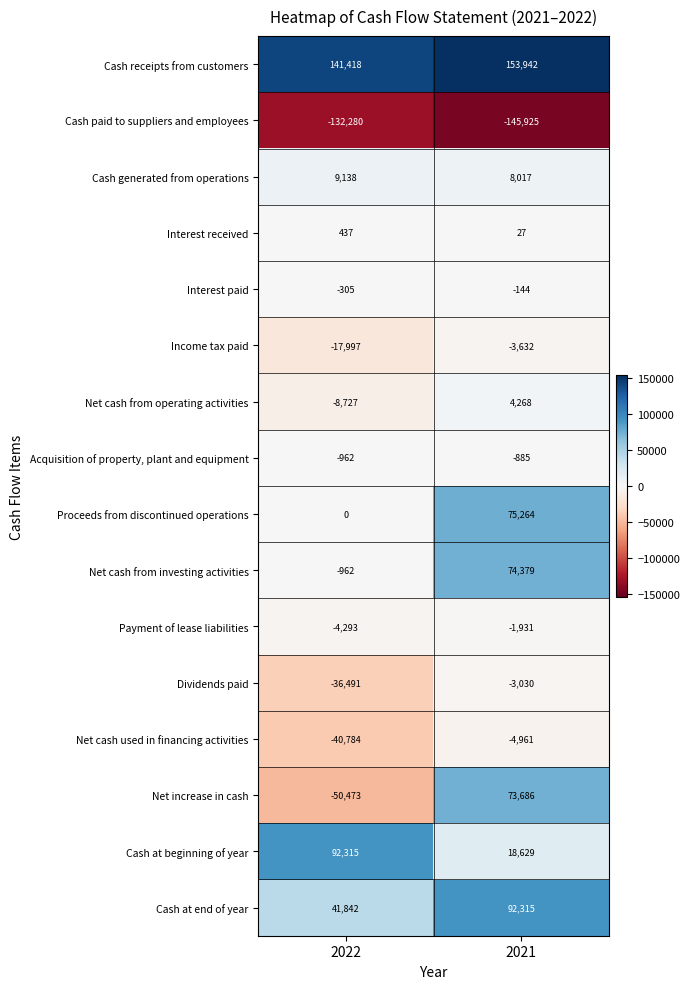

What is the difference between the highest and lowest values at 2022?

273698